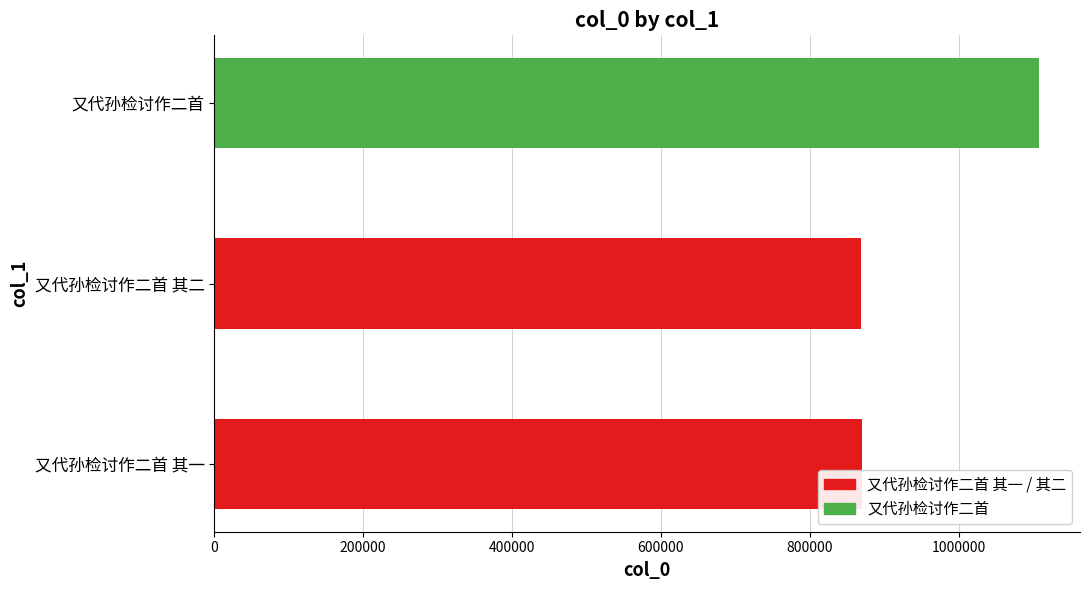

The chart shows a value of 869349 at 又代孙检讨作二首 其二. True or false?

True